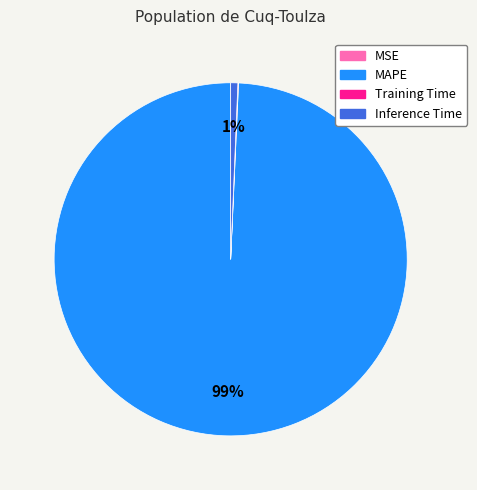

Combined, do Inference Time and MAPE account for over 50%?

Yes